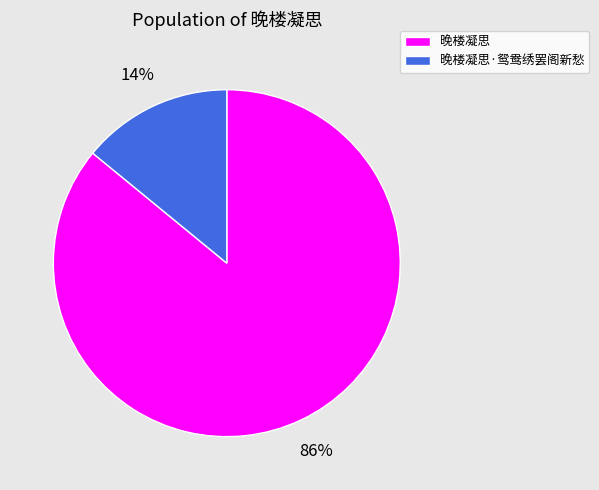

Between 晚楼凝思·鸳鸯绣罢阁新愁 and 晚楼凝思, which is larger?

晚楼凝思